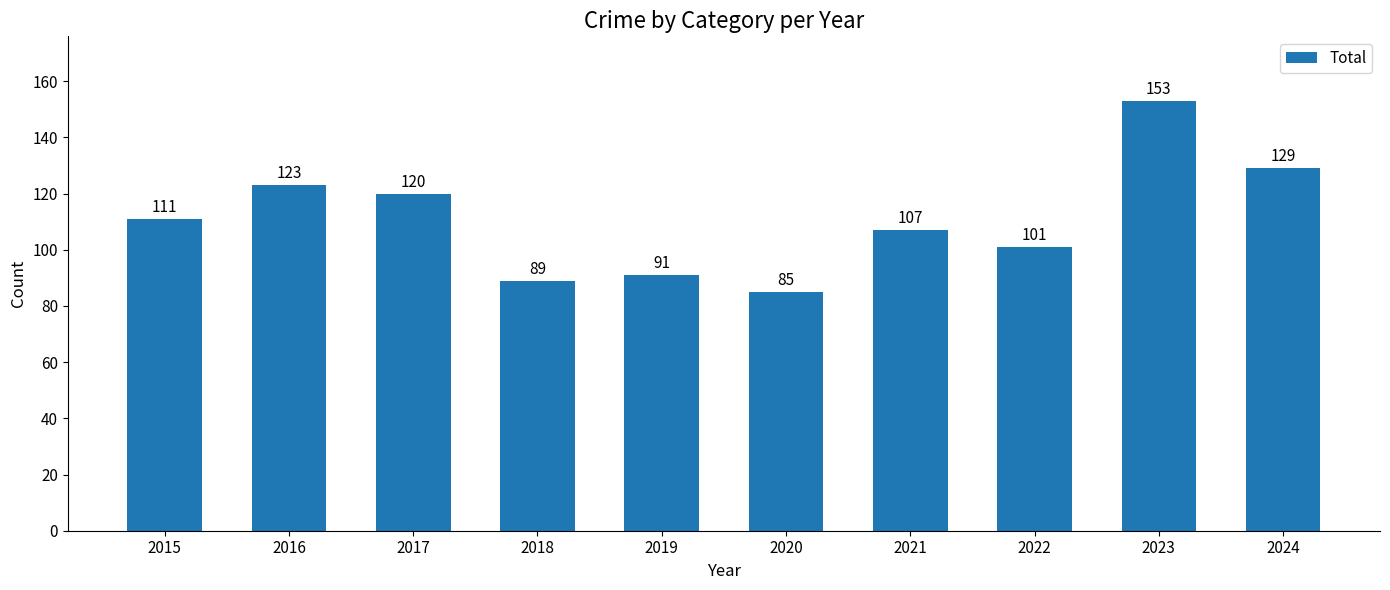

What is the average value?

111